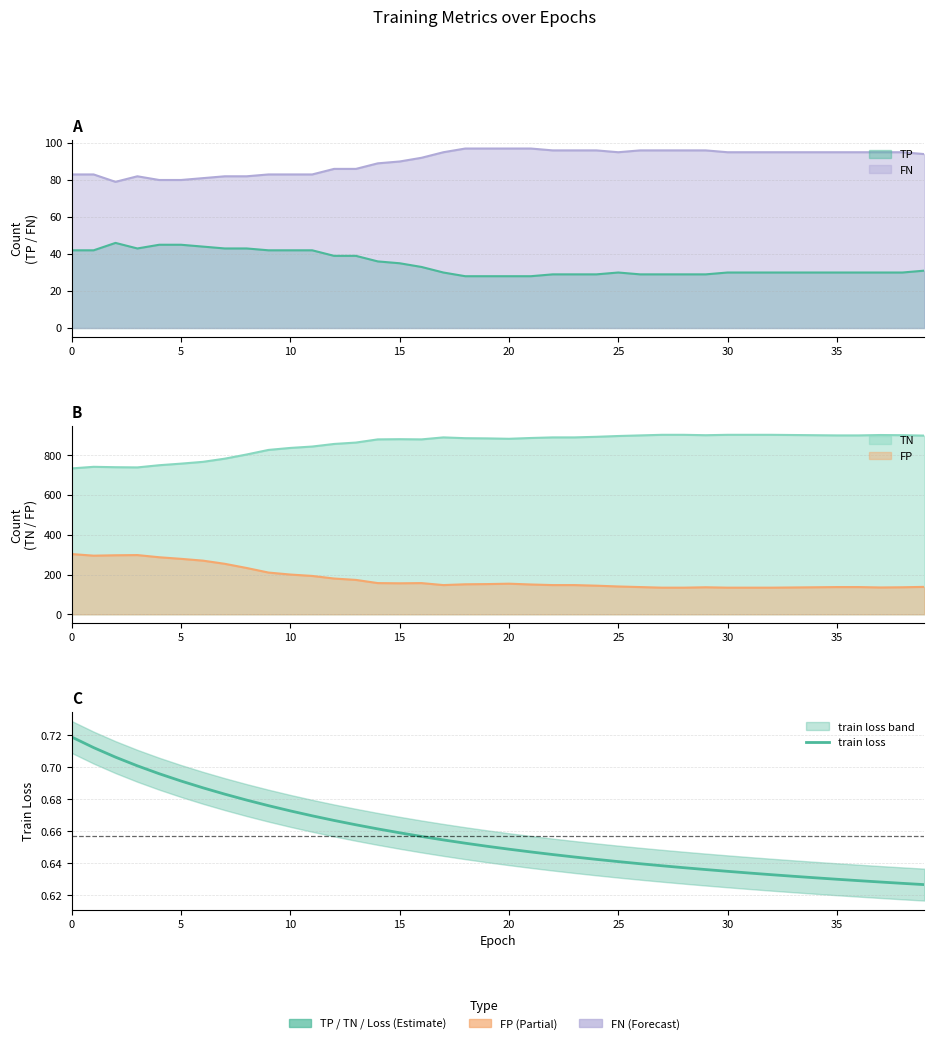

Reading left to right, extract all data points from this chart.

0.7	0.7	0.7	0.7	0.7	0.7	0.7	0.7	0.7	0.7	0.7	0.7	0.7	0.7	0.7	0.7	0.7	0.7	0.7	0.7	0.6	0.6	0.6	0.6	0.6	0.6	0.6	0.6	0.6	0.6	0.6	0.6	0.6	0.6	0.6	0.6	0.6	0.6	0.6	0.6